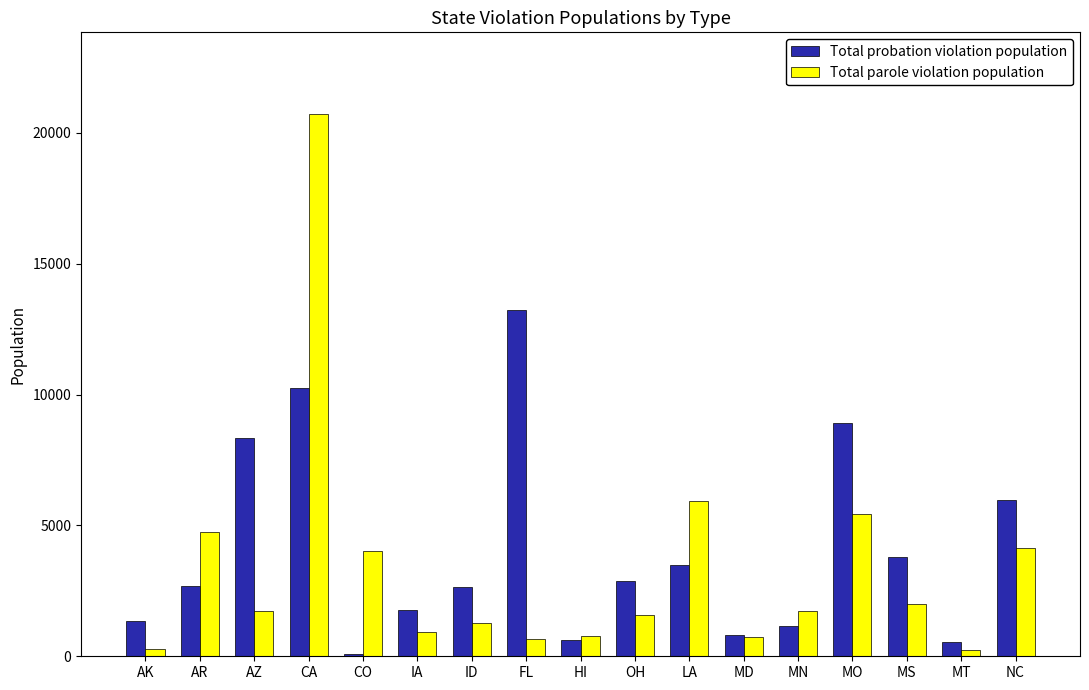

Rank the series by their maximum value, from highest to lowest.

Total parole violation population, Total probation violation population